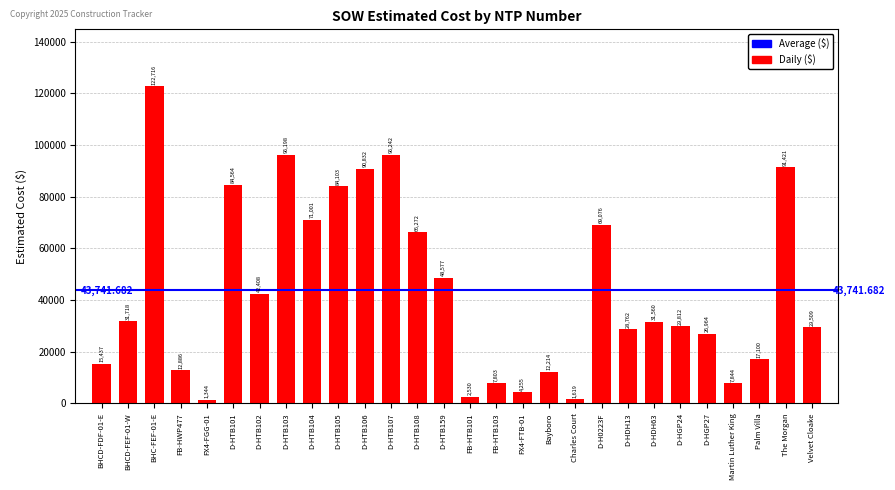

Rank the categories by value from lowest to highest.

FX4-FGG-01, Charles Court, FB-HTB101, FX4-FTB-01, FB-HTB103, Martin Luther King, Bayboro, FB-HWP477, BHCD-FDF-01-E, Palm Villa, D-HGP27, D-HDH13, Velvet Cloake, D-HGP24, D-HDH63, BHCD-FEF-01-W, D-HTB102, D-HTB159, D-HTB108, D-H0223F, D-HTB104, D-HTB105, D-HTB101, D-HTB106, The Morgan, D-HTB103, D-HTB107, BHC-FEF-01-E